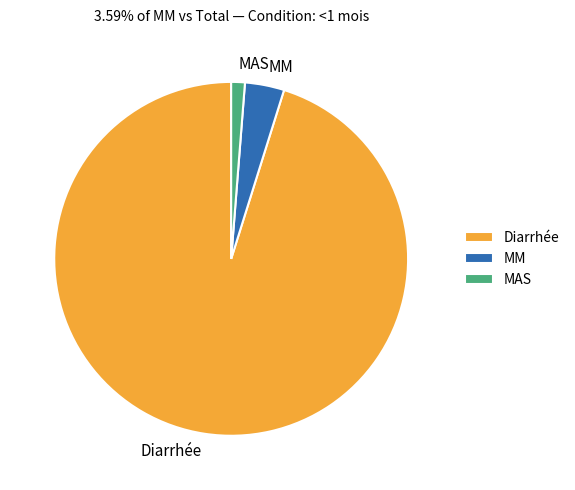

True or false: MAS accounts for 11% of the total.

False